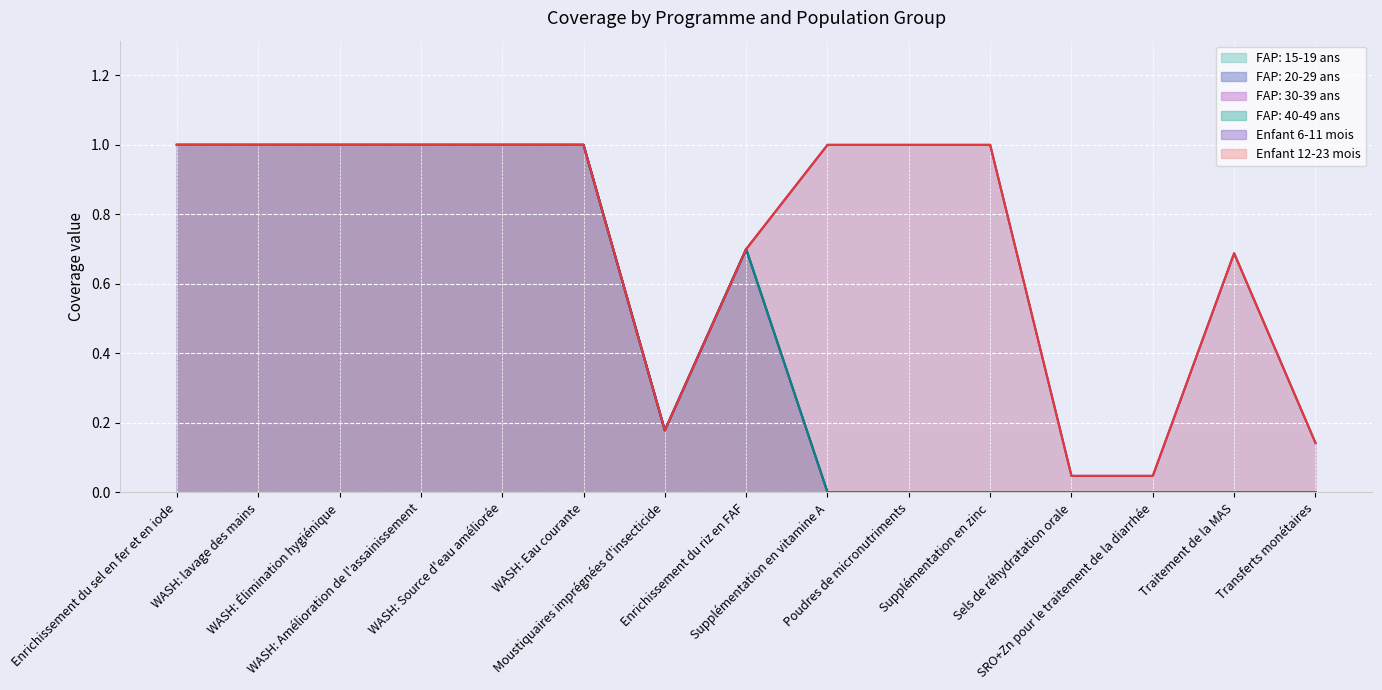

At which category does the chart reach its minimum across all series?

Supplémentation en vitamine A